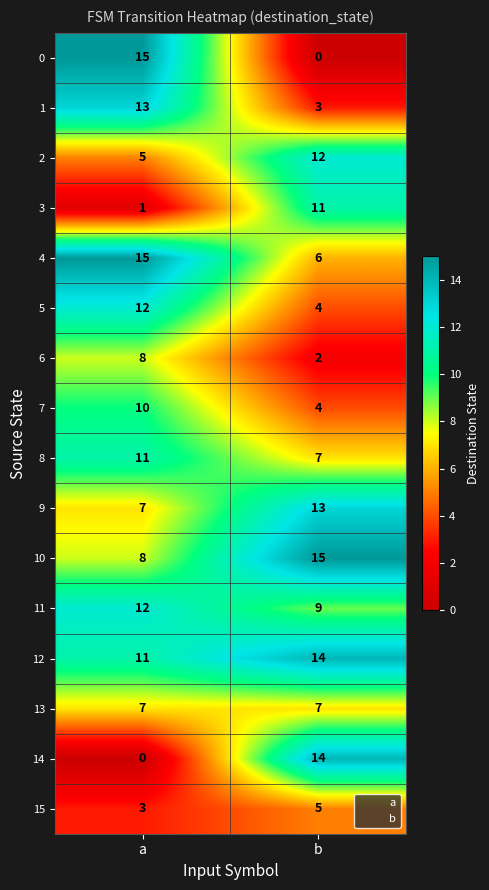

At which label is 15 closest to 4?

a